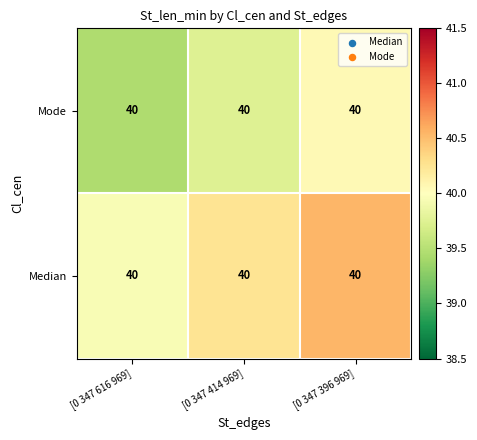

At which label does Mode reach its minimum?

[0 347 616 969]